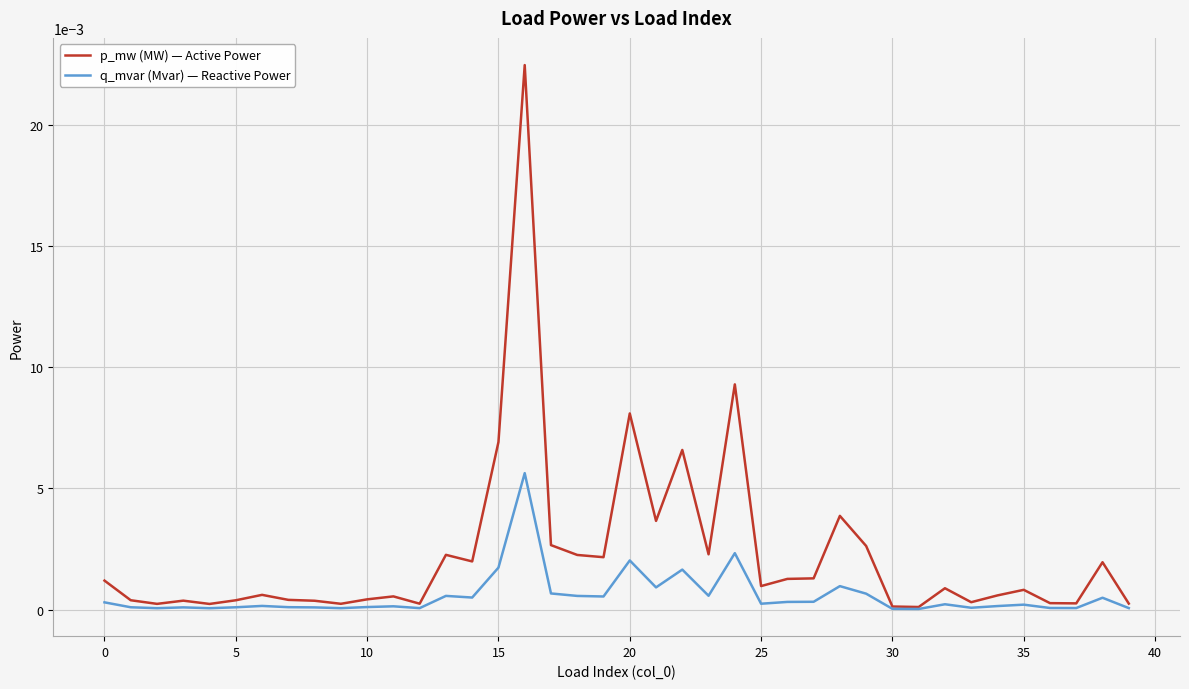

List the series in order of their overall mean, highest first.

p_mw (MW) — Active Power, q_mvar (Mvar) — Reactive Power